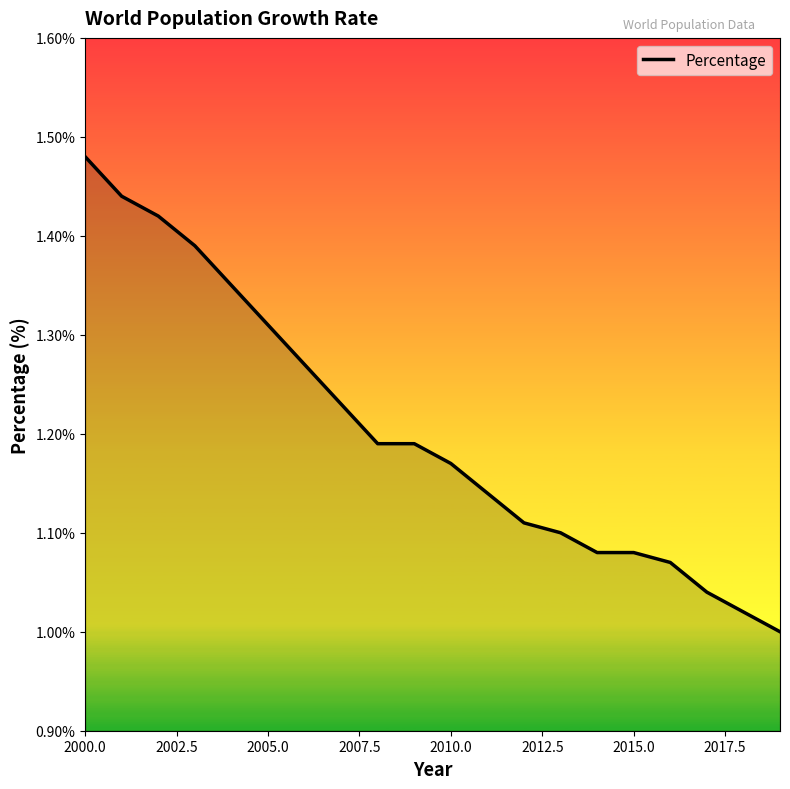

What is the difference between the maximum and minimum values?

0.5